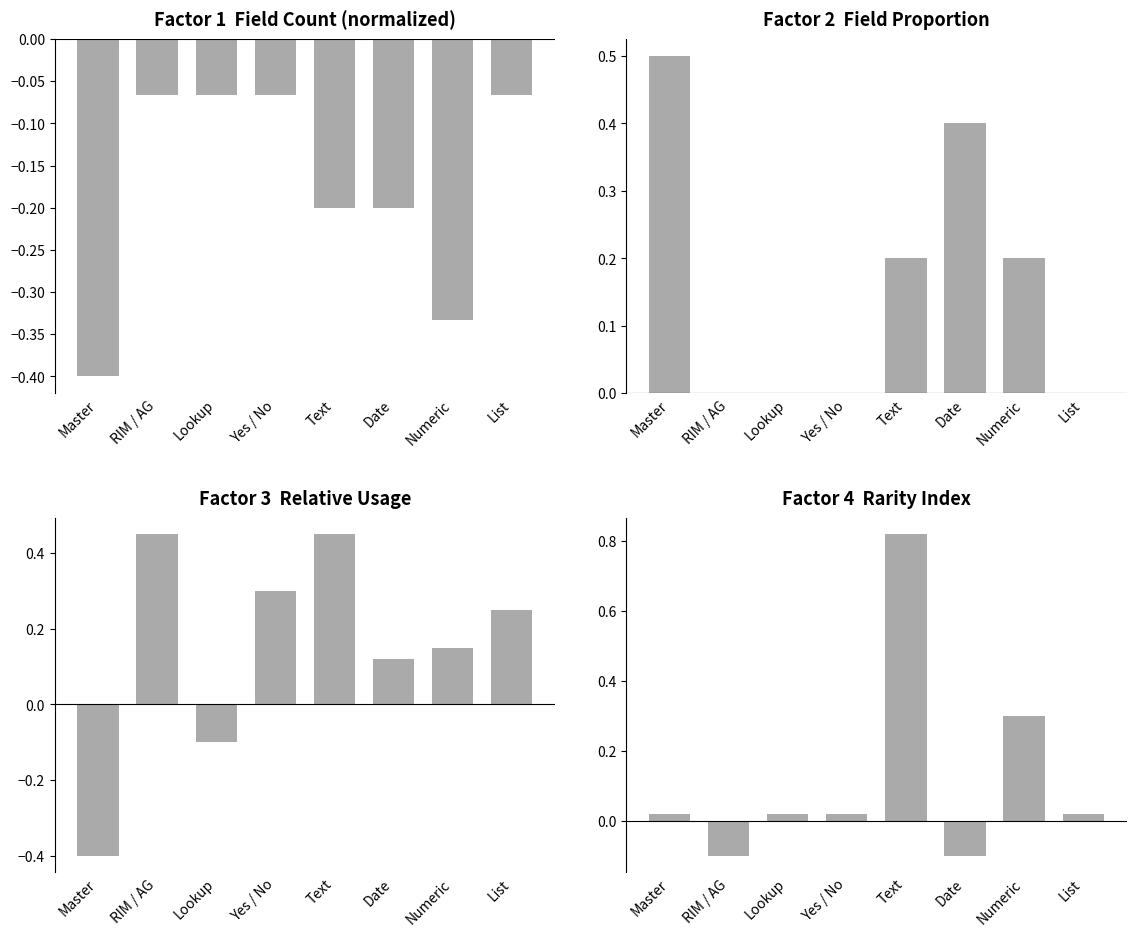

Rank the categories by value from lowest to highest.

RIM / AG, Date, Master, Lookup, Yes / No, List, Numeric, Text